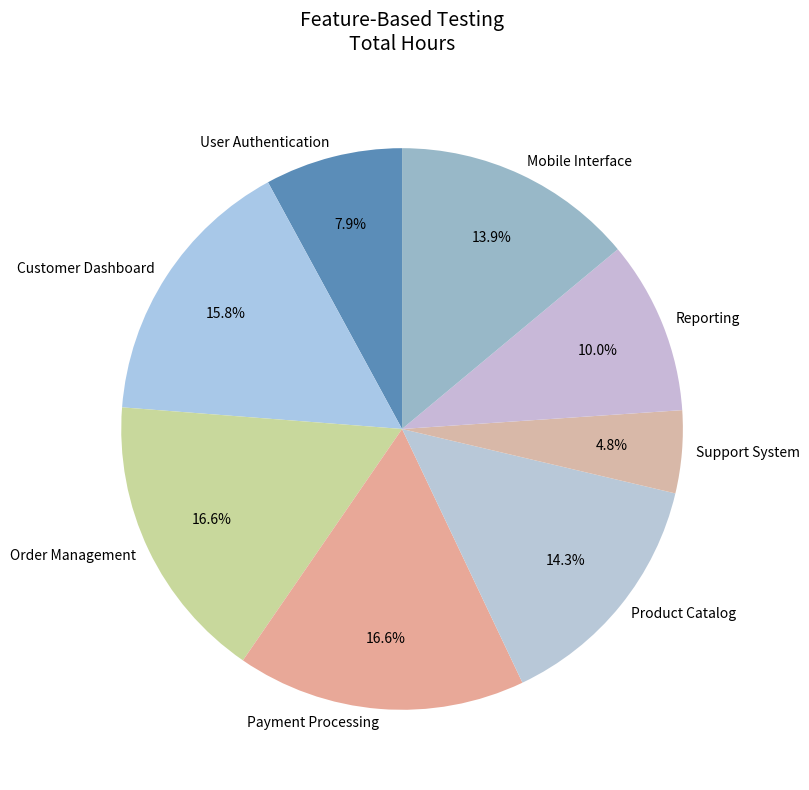

To the nearest percent, what is the combined percentage of Order Management and Reporting?

27%